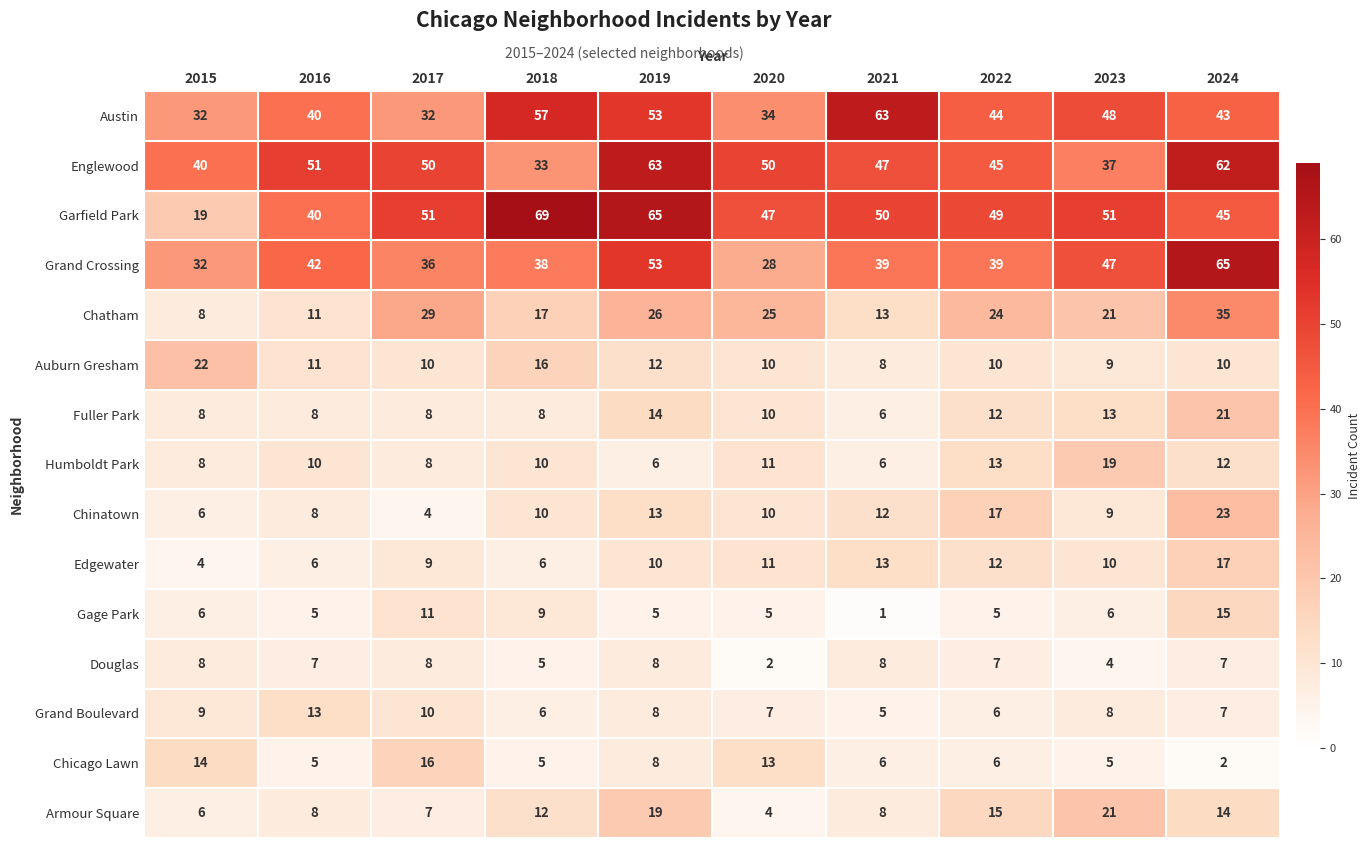

Which category has the highest value across all series?

2018